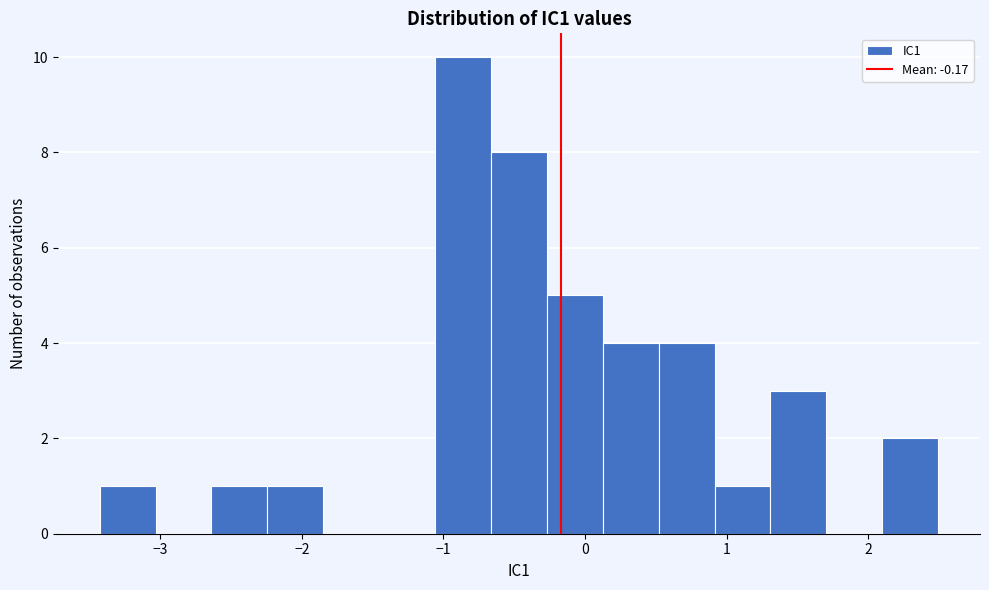

Read against the x-axis, roughly where is the centre of the tallest bar?

-0.9